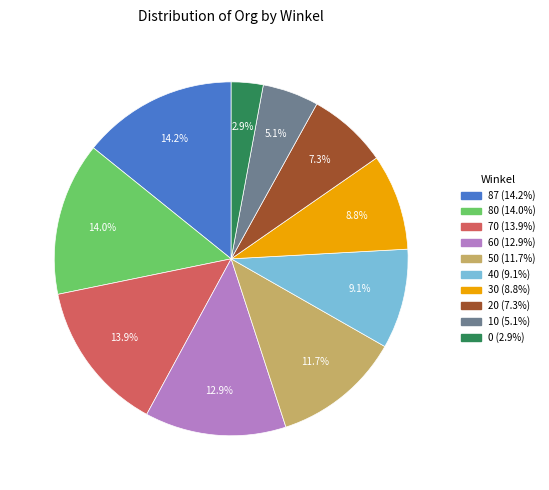

What percentage is NOT represented by 50?

88.3%